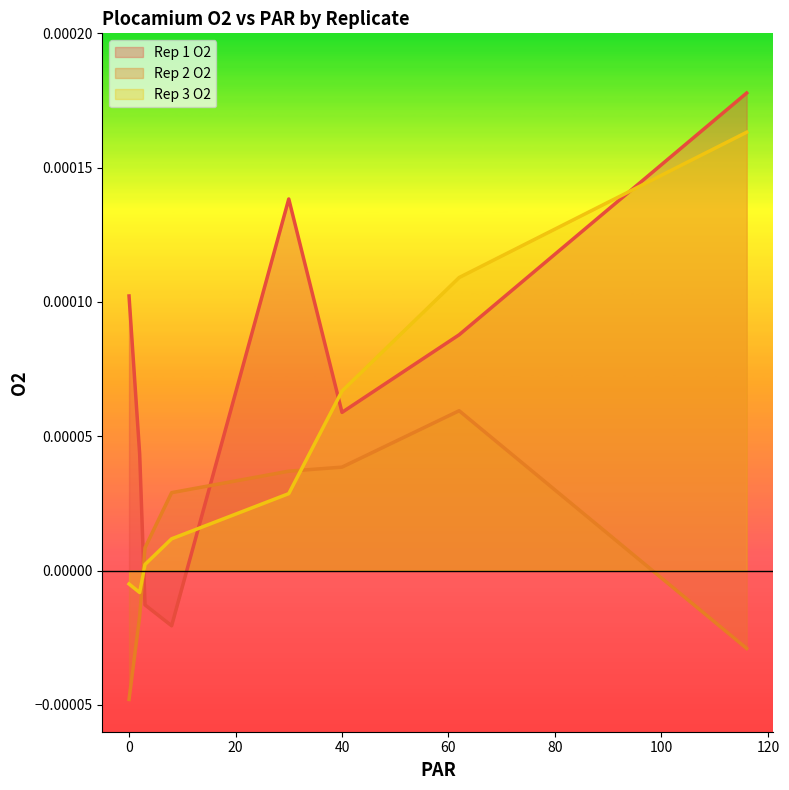

Between 0 and 3, which series saw the biggest shift?

Rep 1 O2